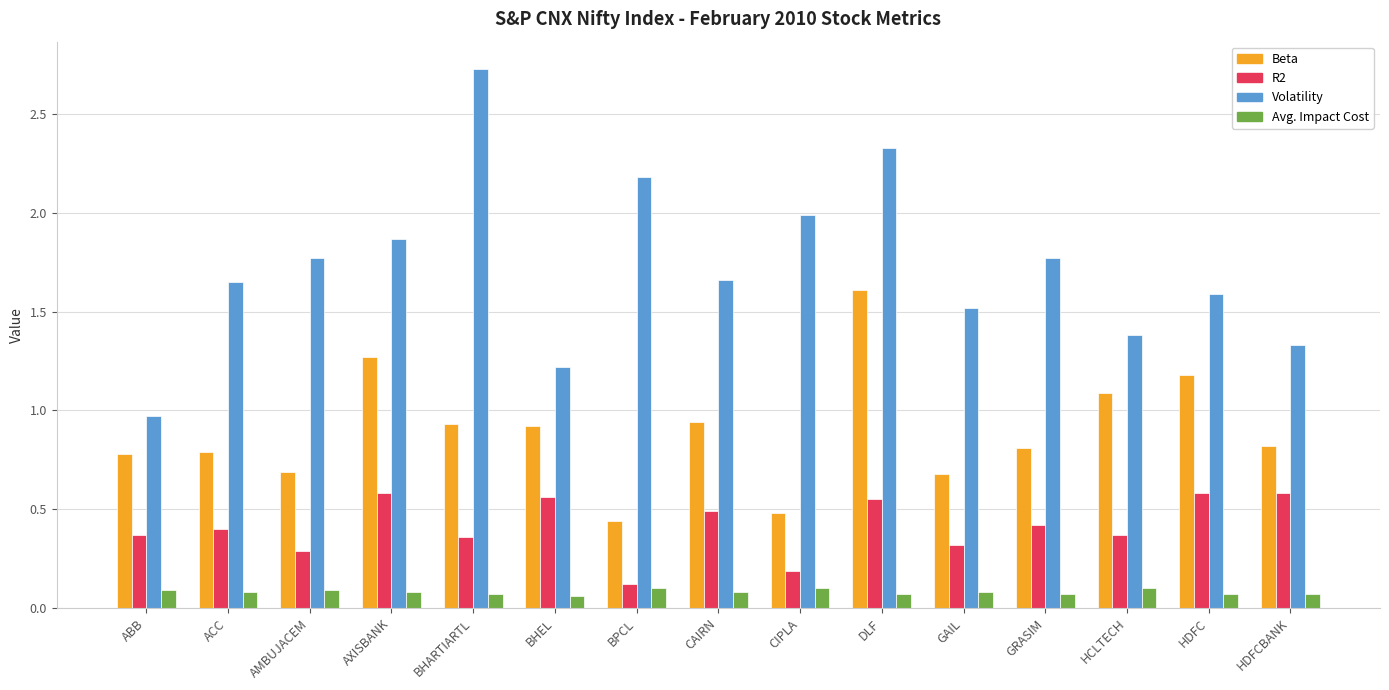

What is the sum of the R2 values at GAIL and BHARTIARTL?

0.7